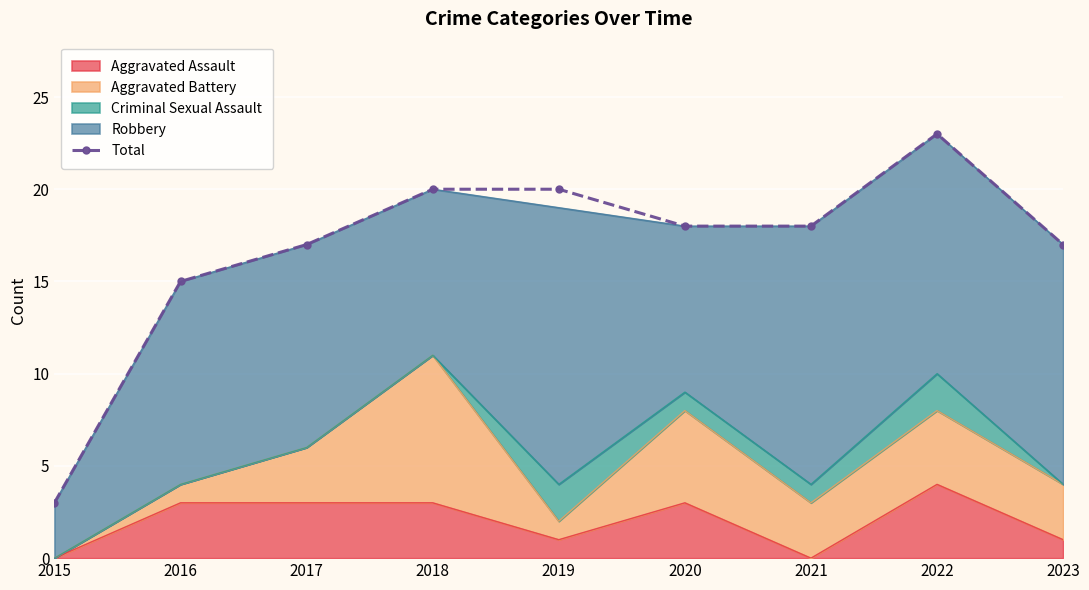

What is the difference between the values at 2020 and 2017?

1